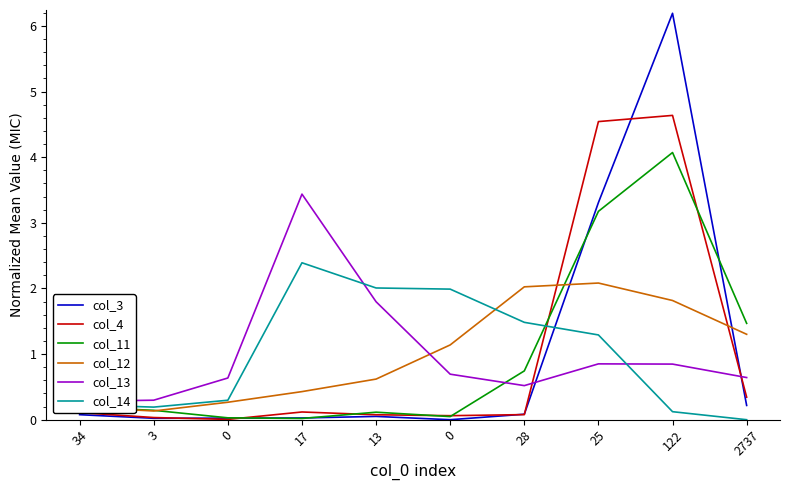

True or false: col_11 has more than 0 points higher than both neighbors.

True